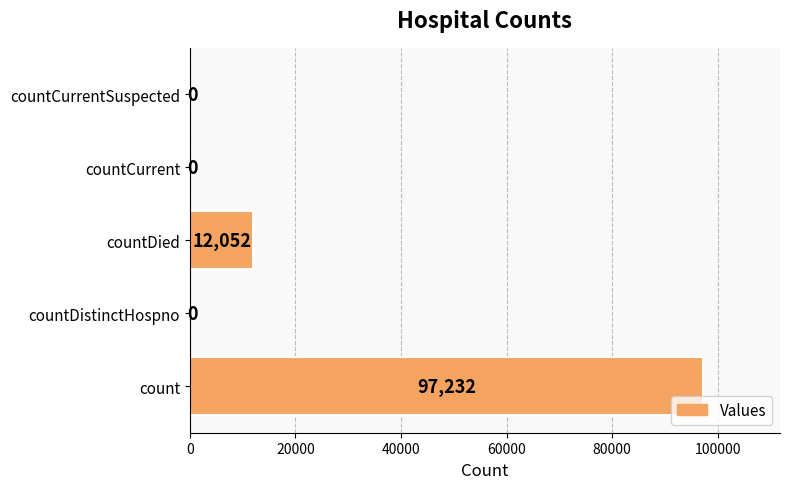

True or false: the data shows -36683 at countCurrent.

False